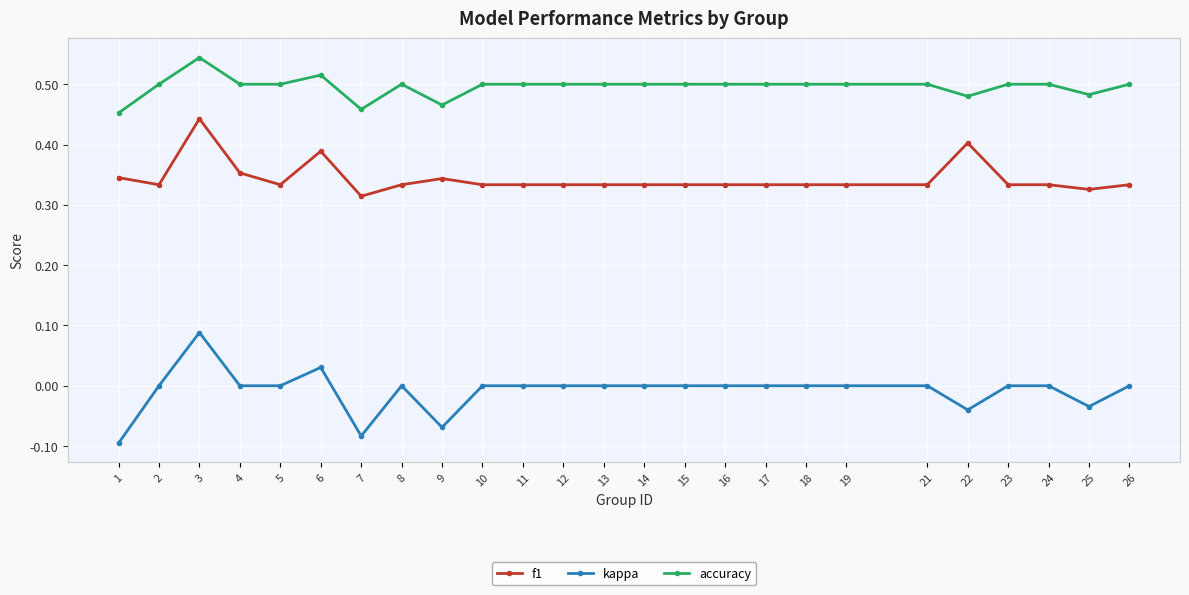

At how many categories does at least one series exceed 0?

25